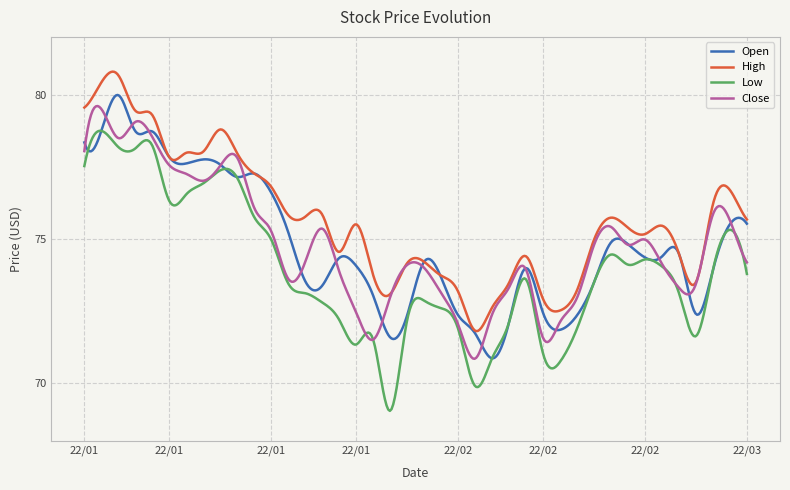

Which series has the largest total across all categories?

High